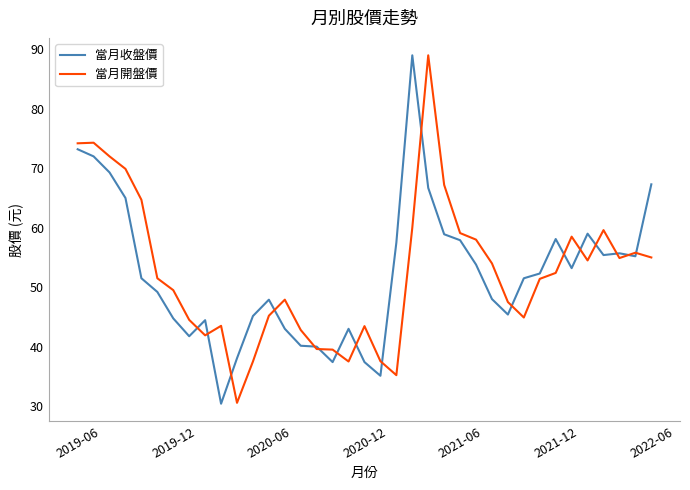

What is the minimum value for 當月開盤價?

30.6